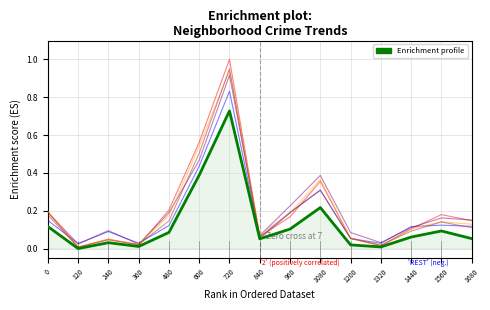

At which category is the sum across all series the highest?

720